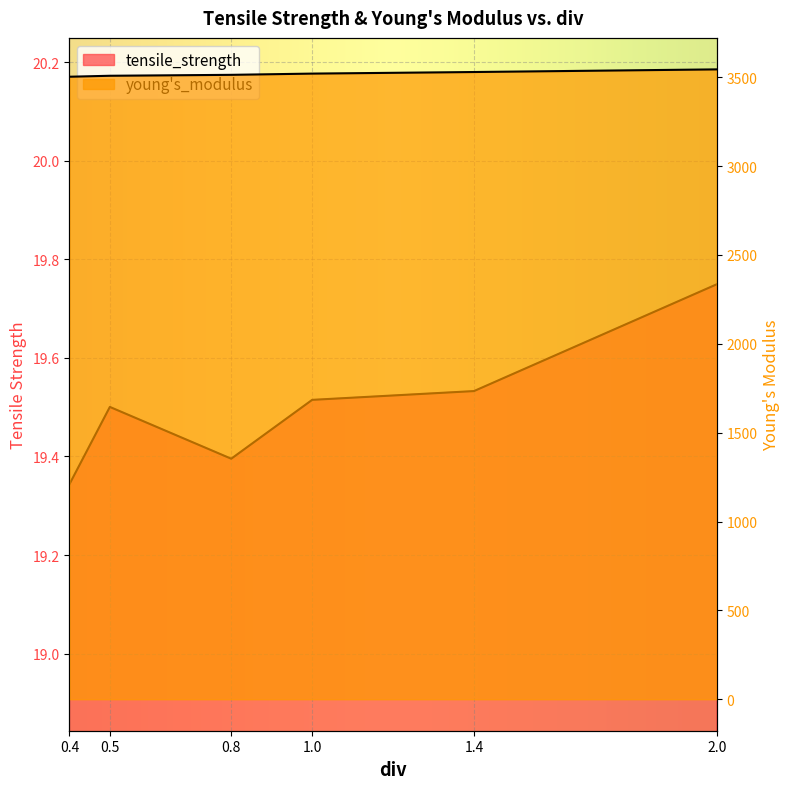

True or false: young's_modulus has a value of 3529.1 at 1.4.

True